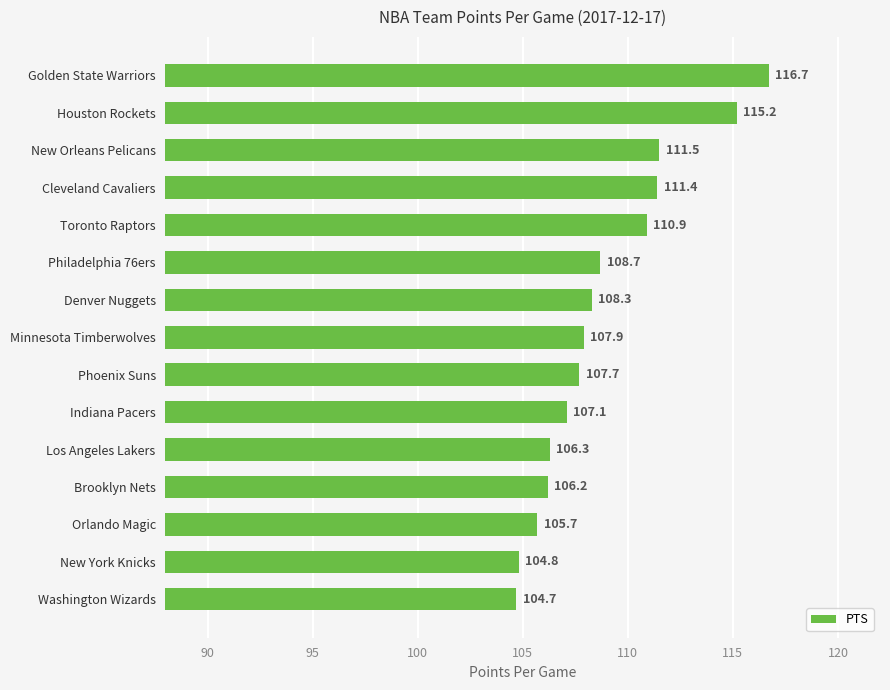

True or false: the data shows 104.8 at New York Knicks.

True